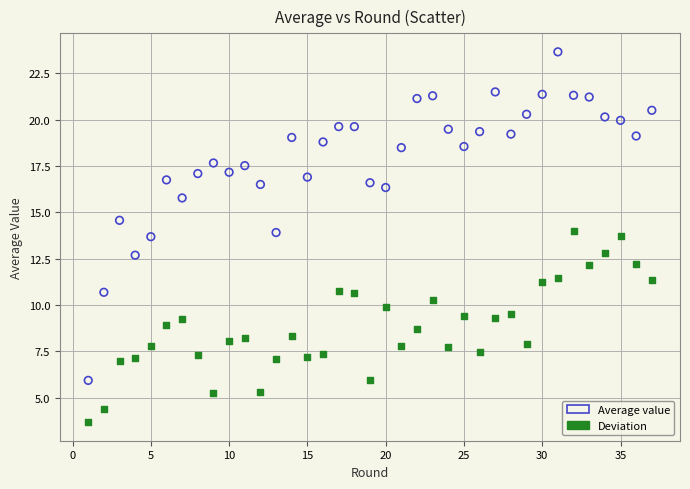

Which series has the widest spread of Y values?

Average value